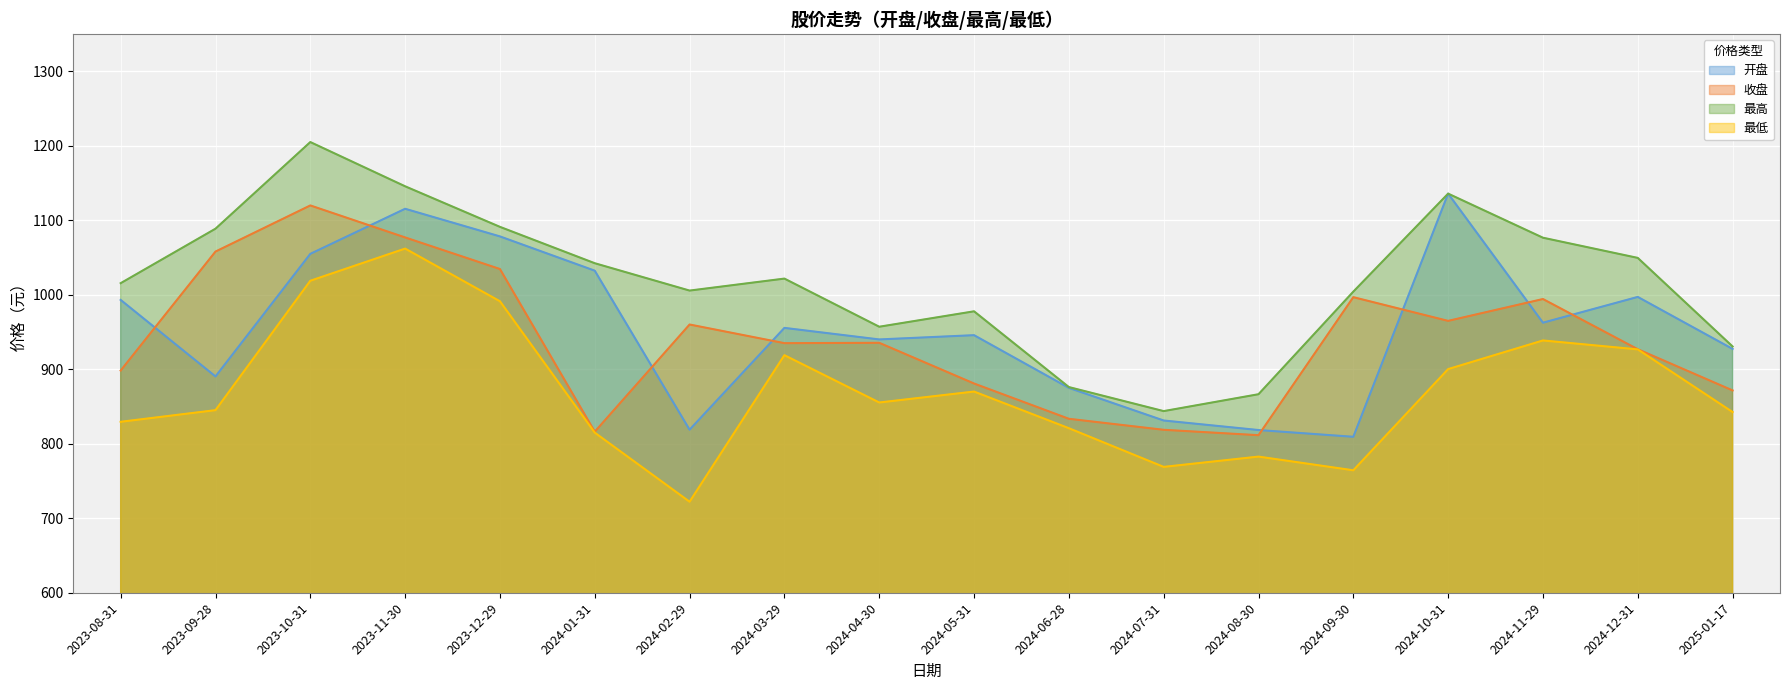

After their last crossing, which series has the higher values: 开盘 or 收盘?

开盘